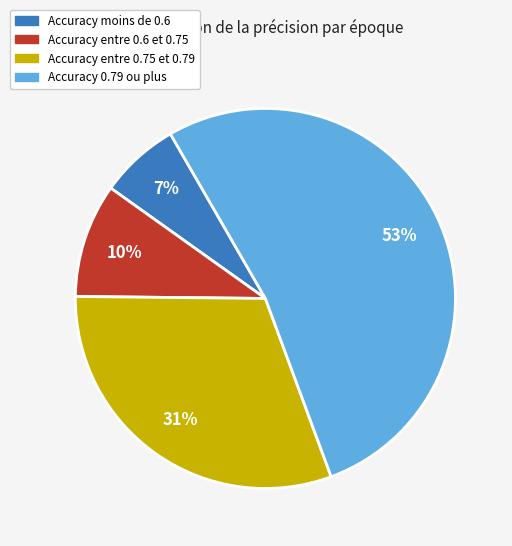

True or false: Accuracy entre 0.6 et 0.75 accounts for 10% of the total.

True